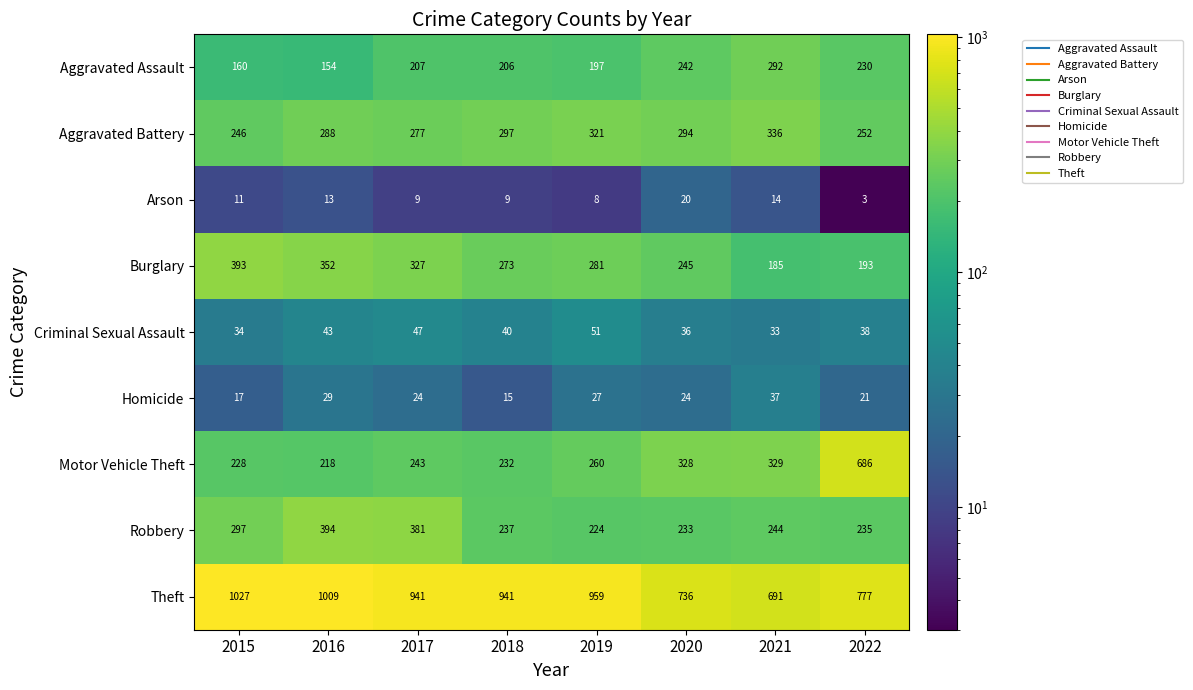

At which label is Aggravated Battery closest to 291?

2016